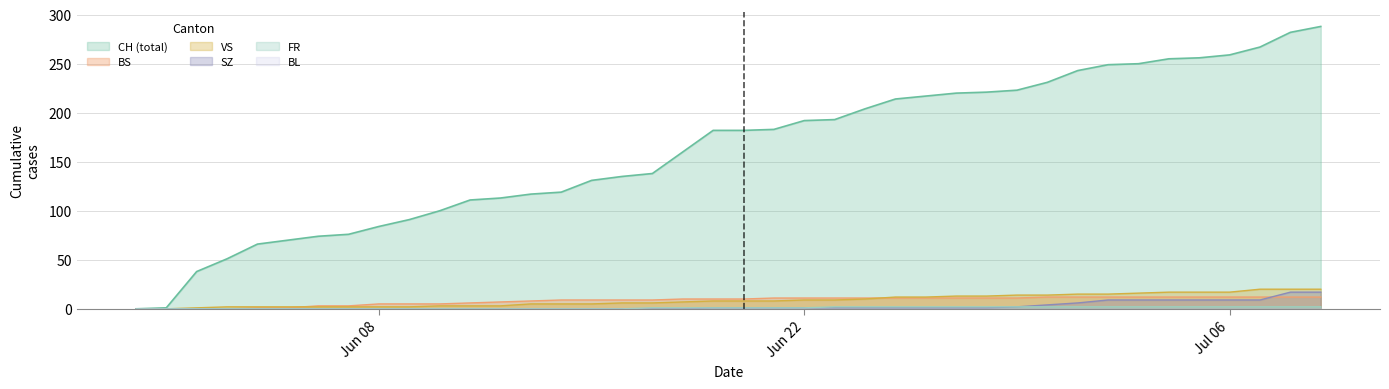

Which series has the largest total across all categories?

CH (total)